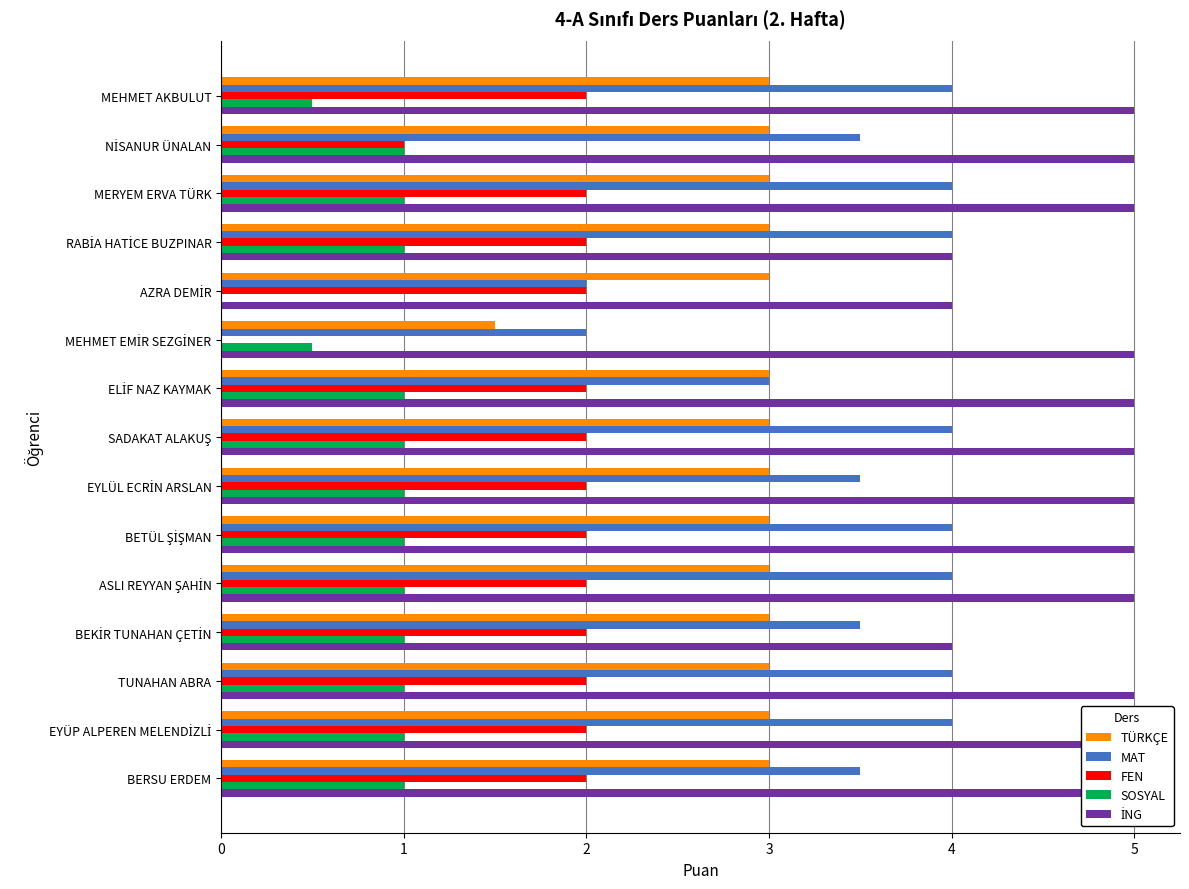

Which series has the largest total across all categories?

İNG